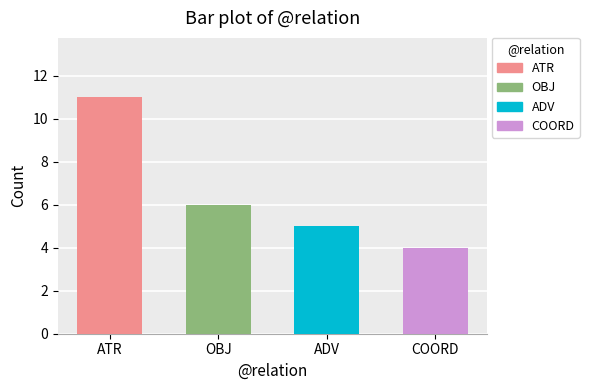

Reading left to right, transcribe all the data shown in this chart.

ATR=11	OBJ=6	ADV=5	COORD=4